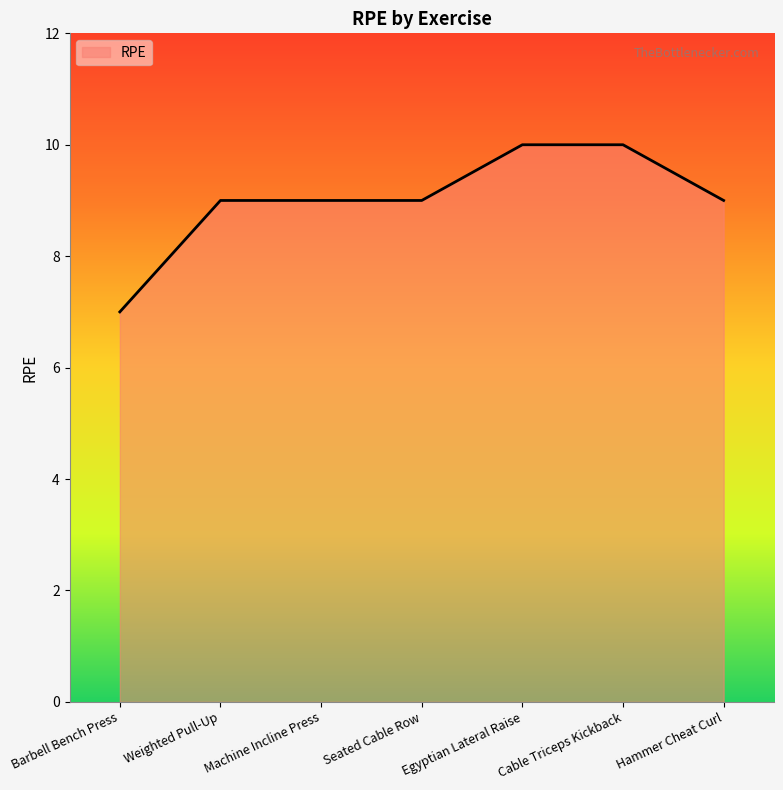

True or false: there are more than 2 points higher than both neighbors.

False